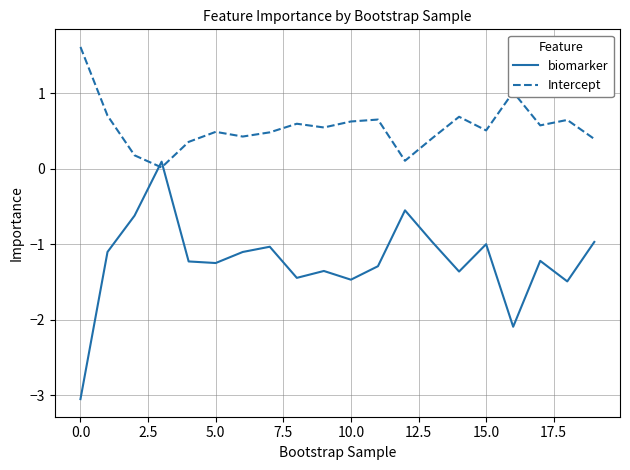

Rank the series by their maximum value, from lowest to highest.

biomarker, Intercept